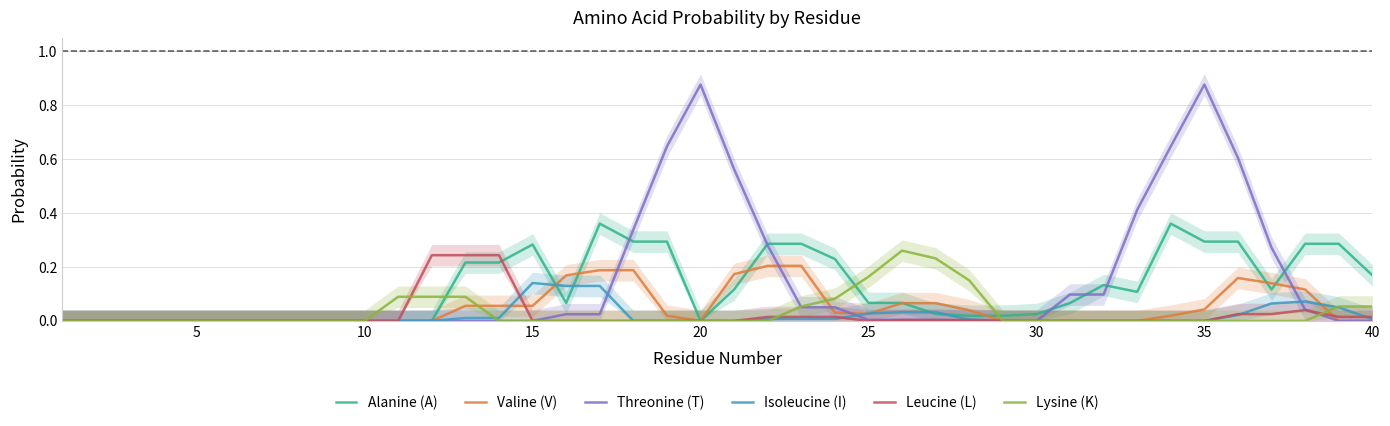

What are all the series names shown in the legend?

Alanine (A), Valine (V), Threonine (T), Isoleucine (I), Leucine (L), Lysine (K)